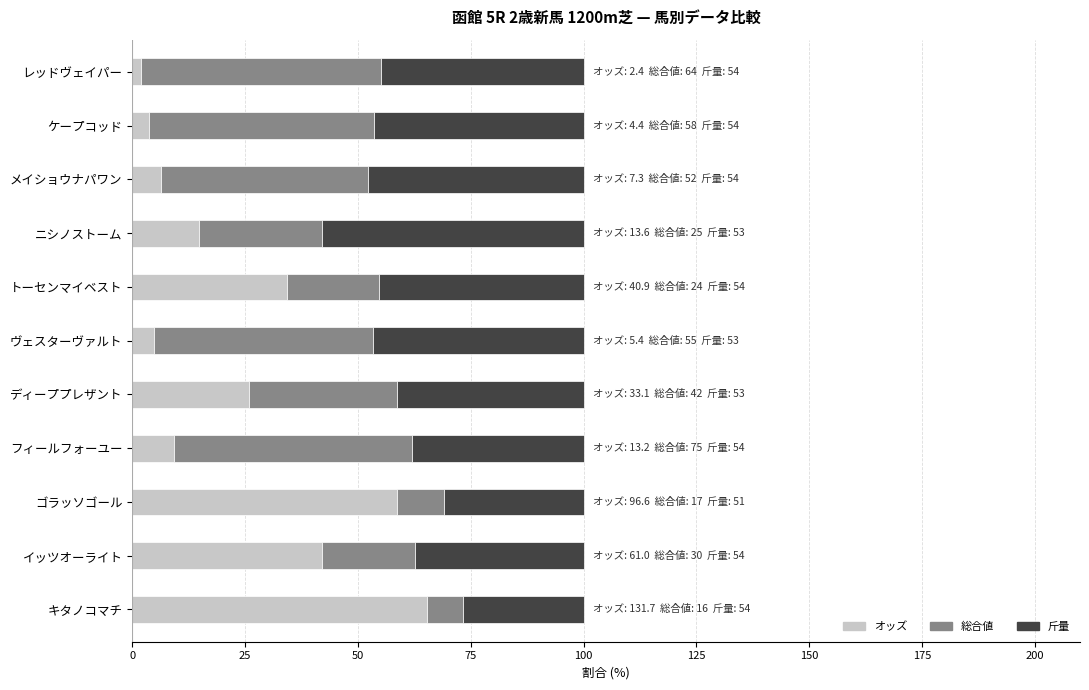

What is the highest value of the オッズ series?

65.3